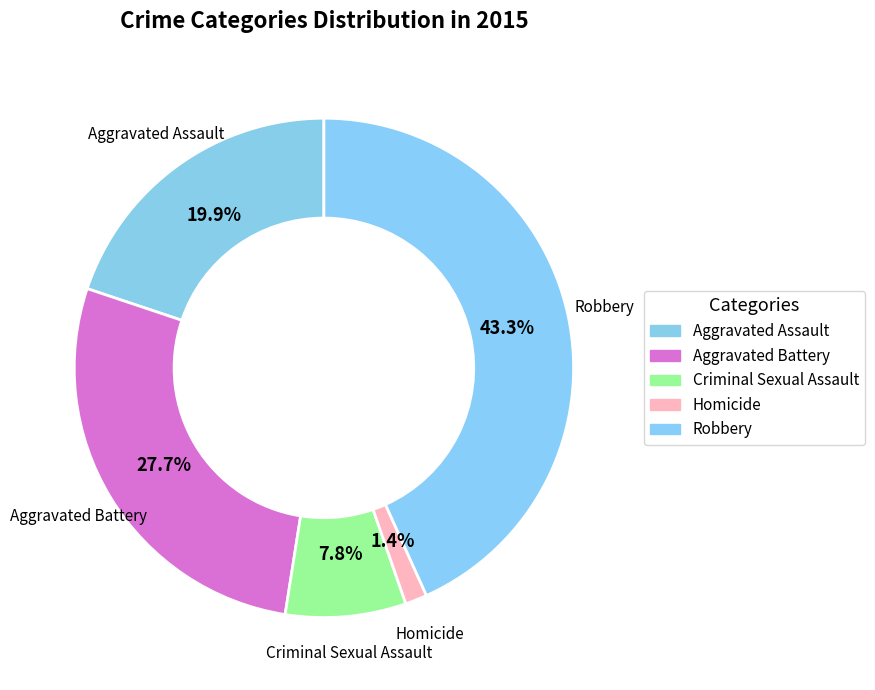

Between Aggravated Battery and Homicide, which is larger?

Aggravated Battery